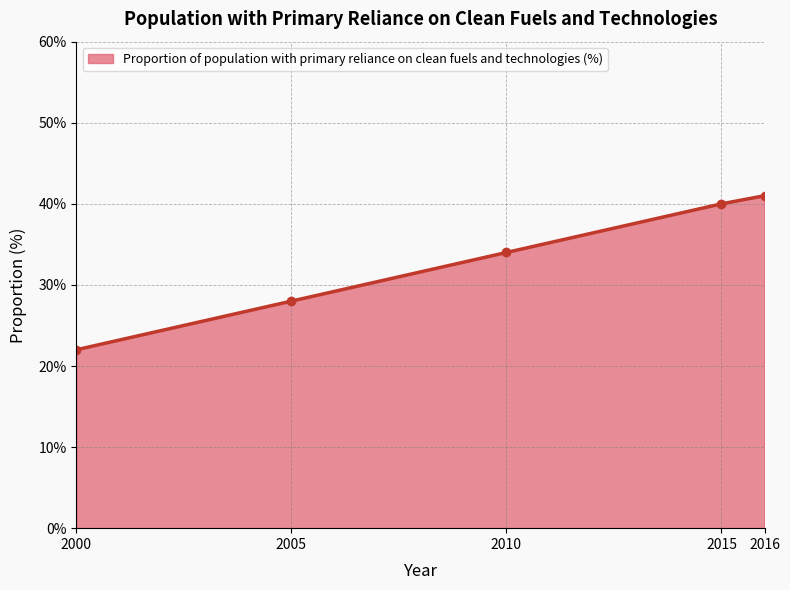

What is the greatest value displayed?

41